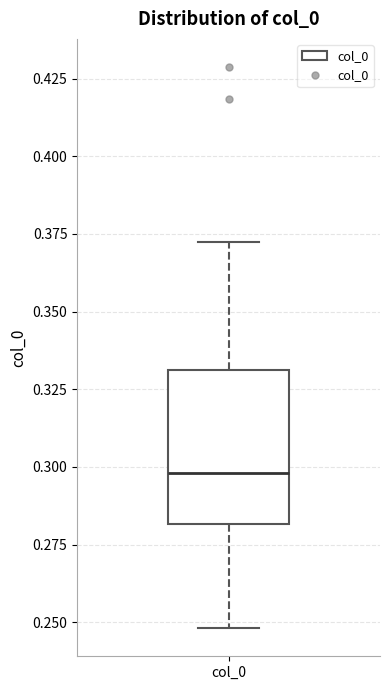

Where does the upper whisker of the box for col_0 end on the y-axis? The values are not printed on the chart, so give them approximately, as read against the axis.

0.37